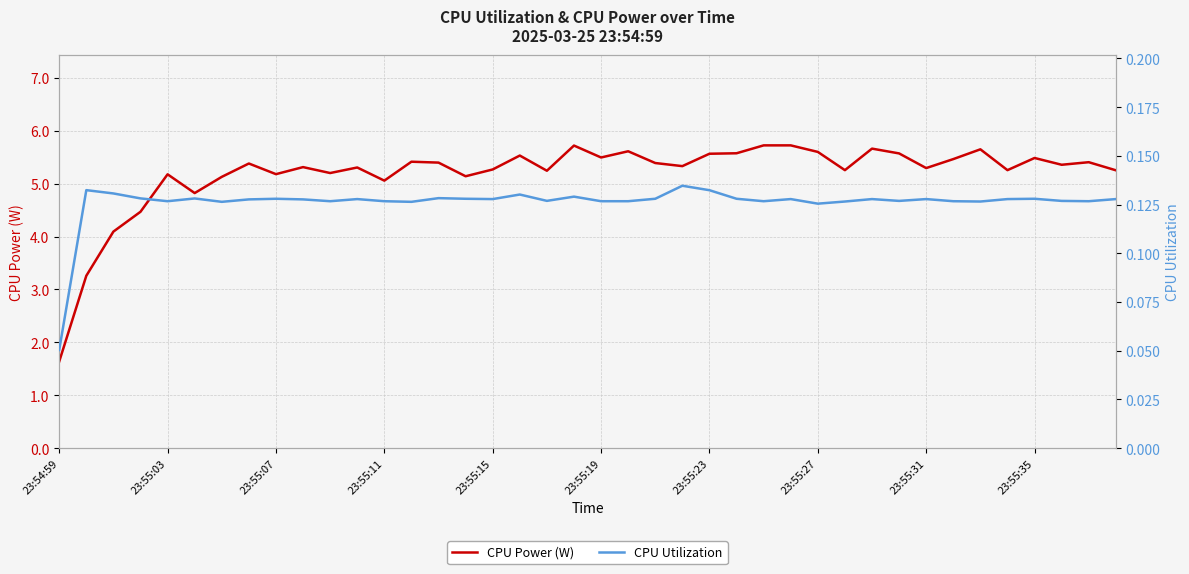

Which category has the lowest value in the CPU Power (W) series?

23:54:59